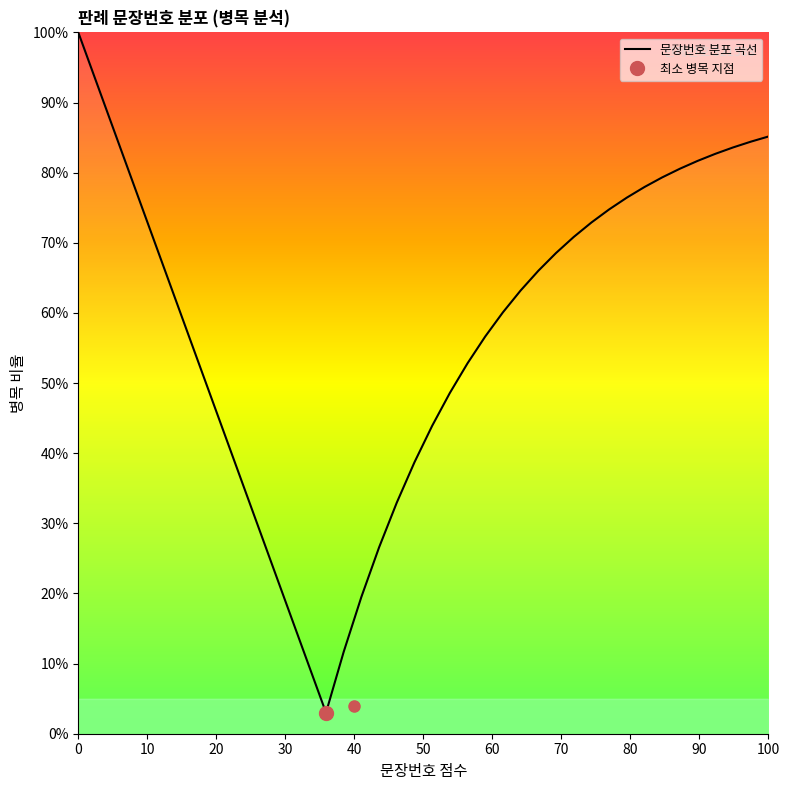

What is the highest value of the 문장번호 분포 곡선 series?

100.0